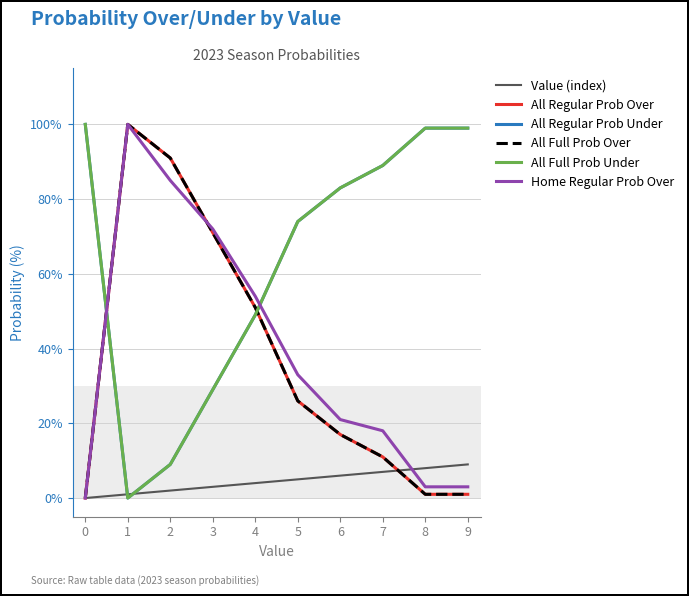

Between which two adjacent categories do All Regular Prob Under and Value (index) first intersect?

0 and 1